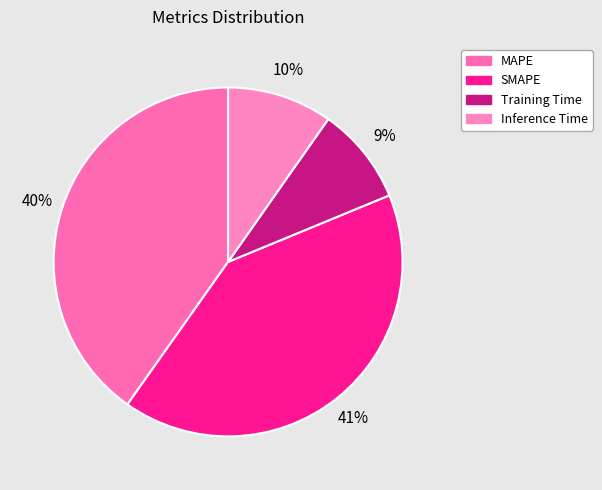

How many slices are in this pie chart?

4